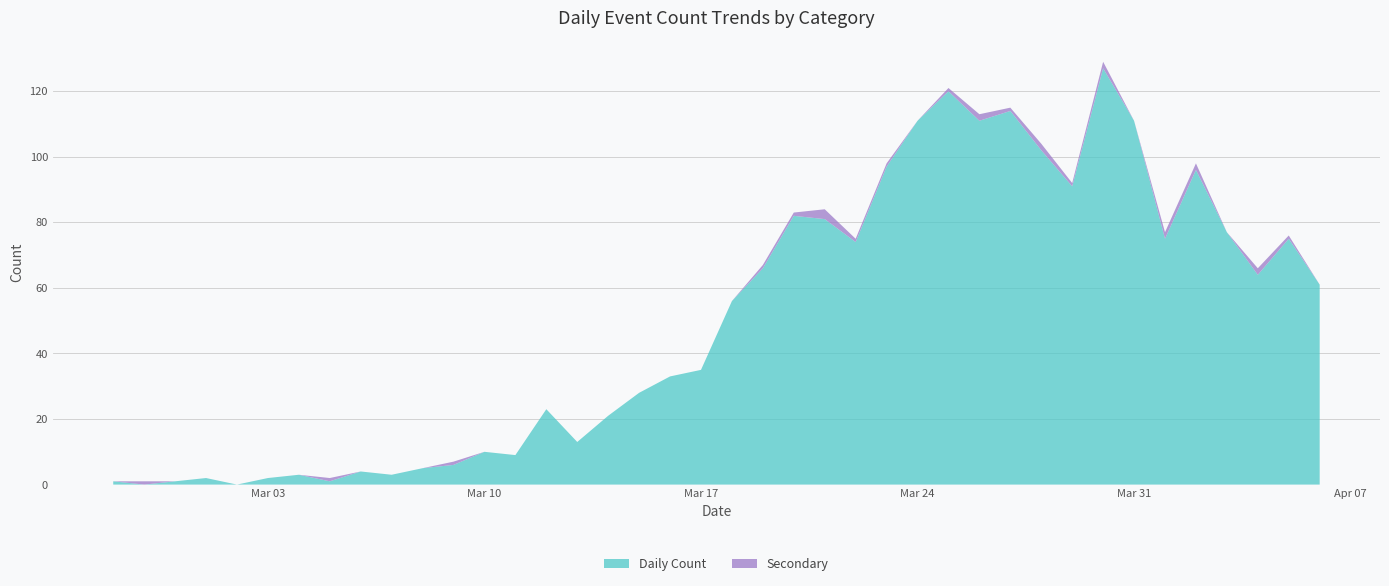

Reading left to right, transcribe all the data shown in this chart.

Daily Count: 2020-02-27=1	2020-02-28=0	2020-02-29=1	2020-03-01=2	2020-03-02=0	2020-03-03=2	2020-03-04=3	2020-03-05=1	2020-03-06=4	2020-03-07=3	2020-03-08=5	2020-03-09=6	2020-03-10=10	2020-03-11=9	2020-03-12=23	2020-03-13=13	2020-03-14=21	2020-03-15=28	2020-03-16=33	2020-03-17=35	2020-03-18=56	2020-03-19=66	2020-03-20=82	2020-03-21=81	2020-03-22=74	2020-03-23=97	2020-03-24=111	2020-03-25=120	2020-03-26=111	2020-03-27=114	2020-03-28=102	2020-03-29=91	2020-03-30=127	2020-03-31=111	2020-04-01=75	2020-04-02=96	2020-04-03=77	2020-04-04=64	2020-04-05=75	2020-04-06=61
Secondary: 2020-02-27=0	2020-02-28=1	2020-02-29=0	2020-03-01=0	2020-03-02=0	2020-03-03=0	2020-03-04=0	2020-03-05=1	2020-03-06=0	2020-03-07=0	2020-03-08=0	2020-03-09=1	2020-03-10=0	2020-03-11=0	2020-03-12=0	2020-03-13=0	2020-03-14=0	2020-03-15=0	2020-03-16=0	2020-03-17=0	2020-03-18=0	2020-03-19=1	2020-03-20=1	2020-03-21=3	2020-03-22=1	2020-03-23=1	2020-03-24=0	2020-03-25=1	2020-03-26=2	2020-03-27=1	2020-03-28=2	2020-03-29=1	2020-03-30=2	2020-03-31=0	2020-04-01=2	2020-04-02=2	2020-04-03=0	2020-04-04=2	2020-04-05=1	2020-04-06=0